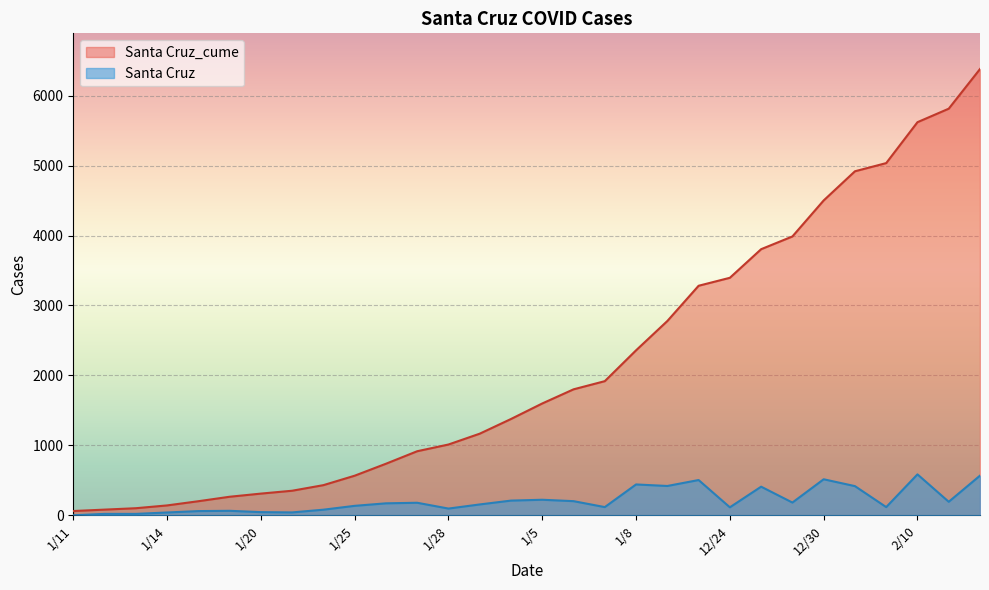

In Santa Cruz, how many points are higher than both neighbors (excluding endpoints)?

8